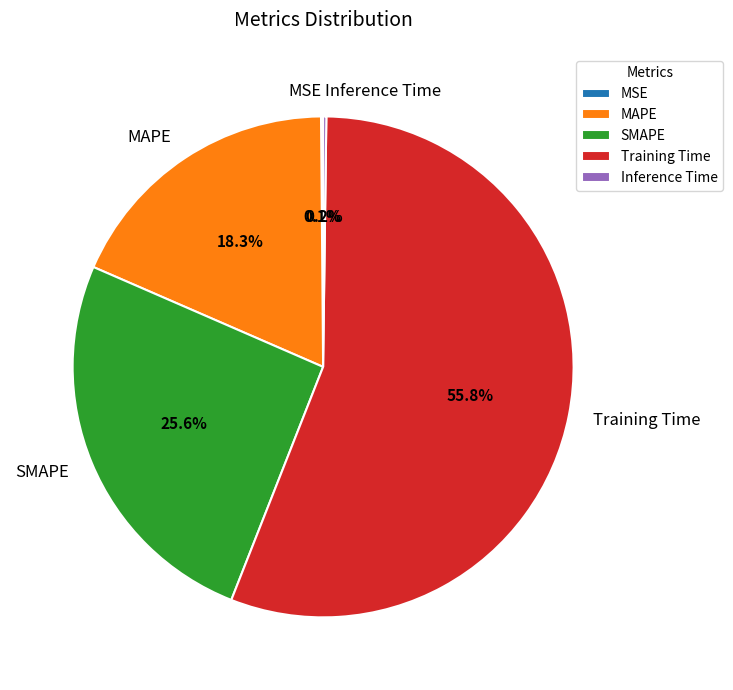

Which has a higher value, Training Time or MAPE?

Training Time